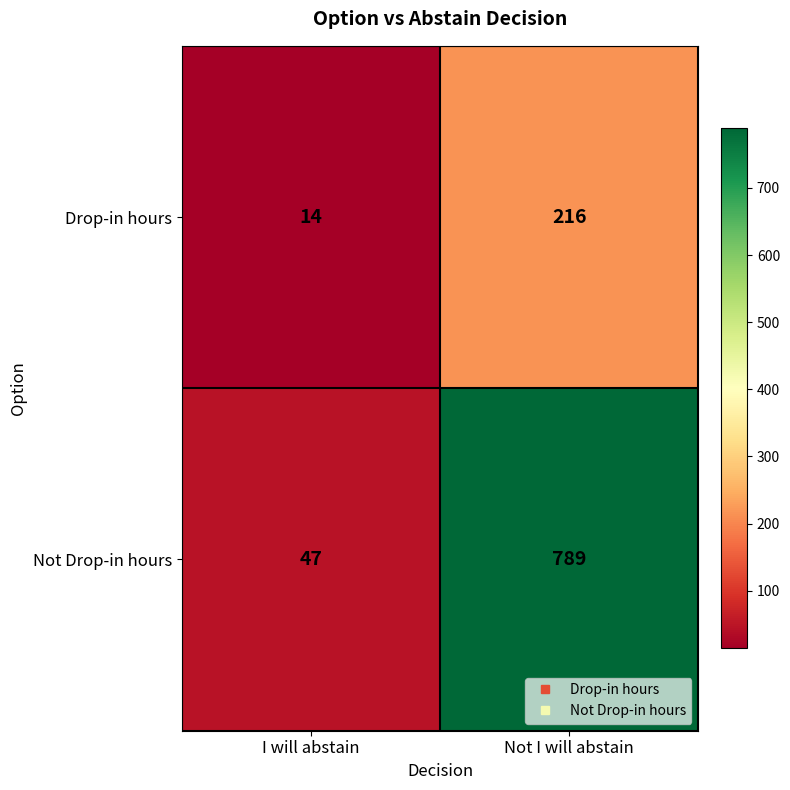

At which category is the sum across all series the highest?

Not I will abstain